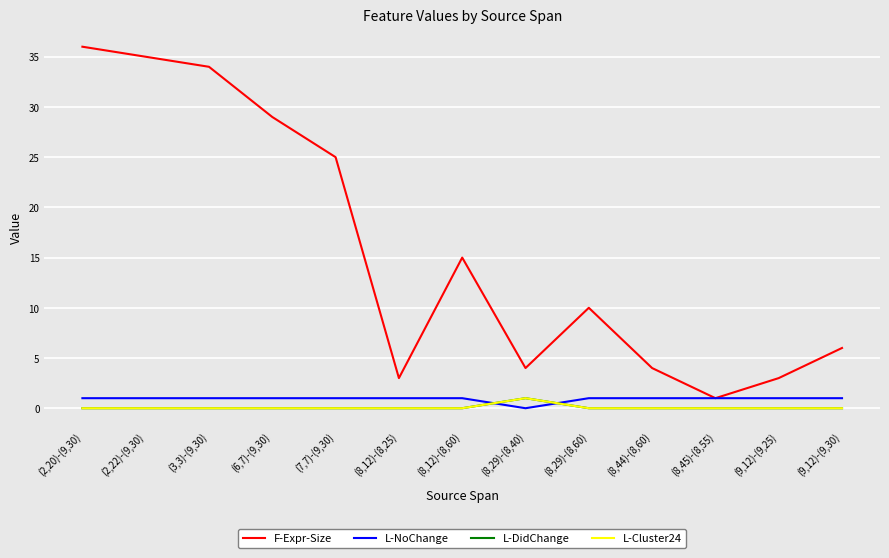

Which series has the largest total across all categories?

F-Expr-Size